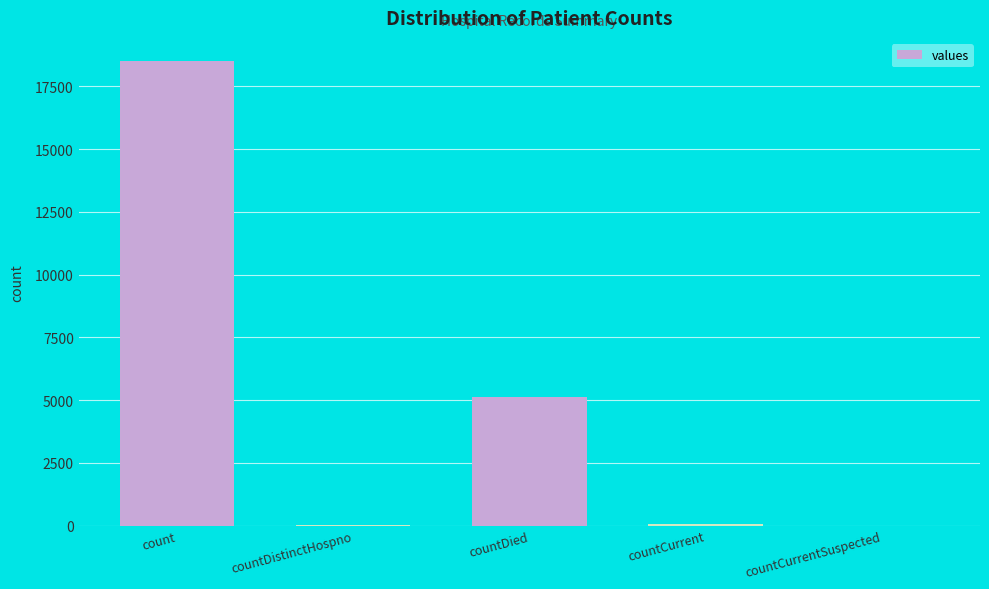

The value at count is 9096. True or false?

False